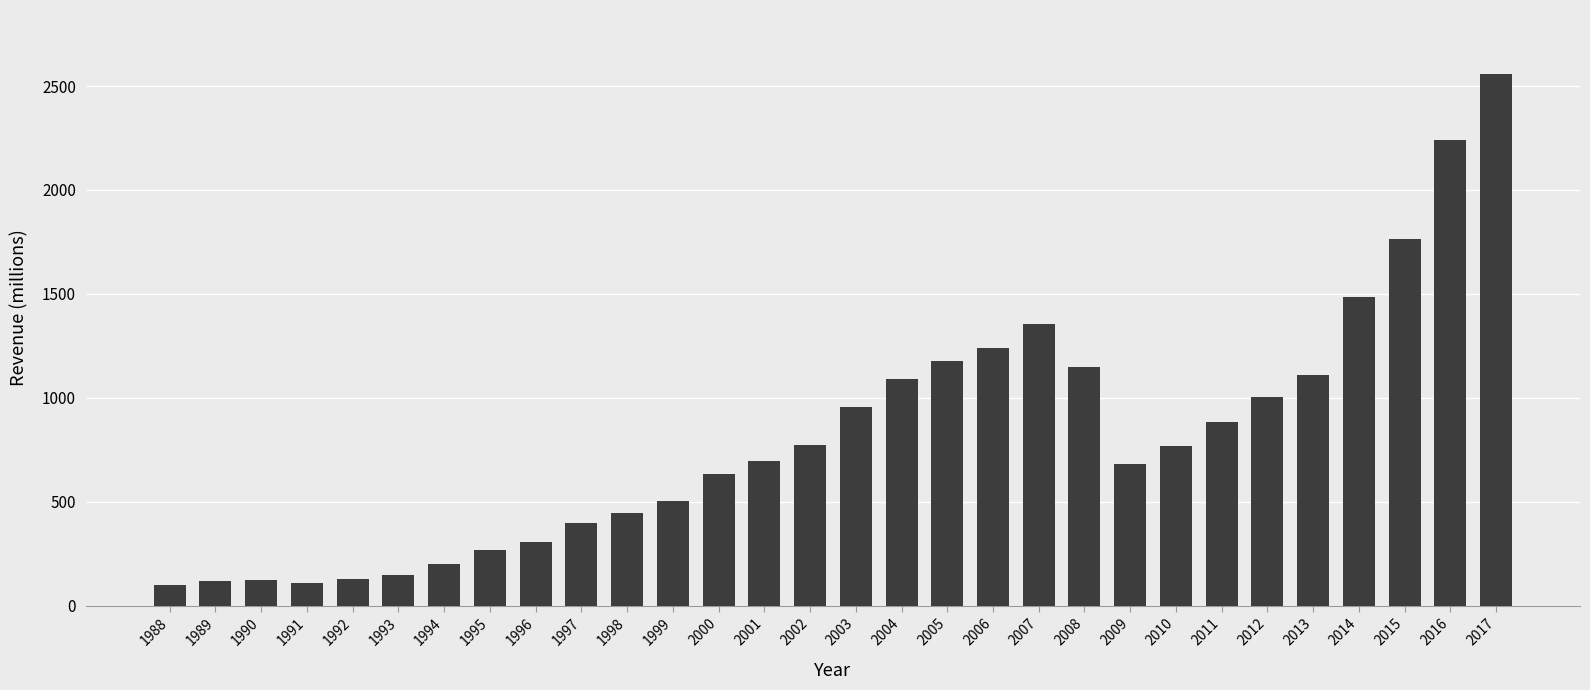

What is the smallest value displayed?

102.5